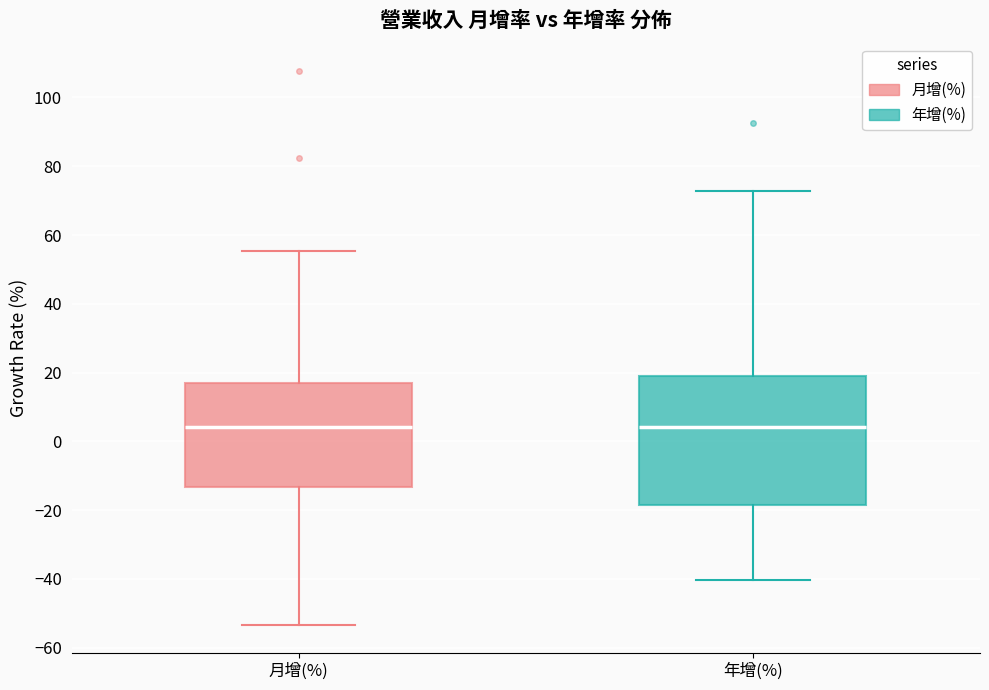

Comparing the boxes themselves (not the whiskers), which one is the tallest?

年增(%)